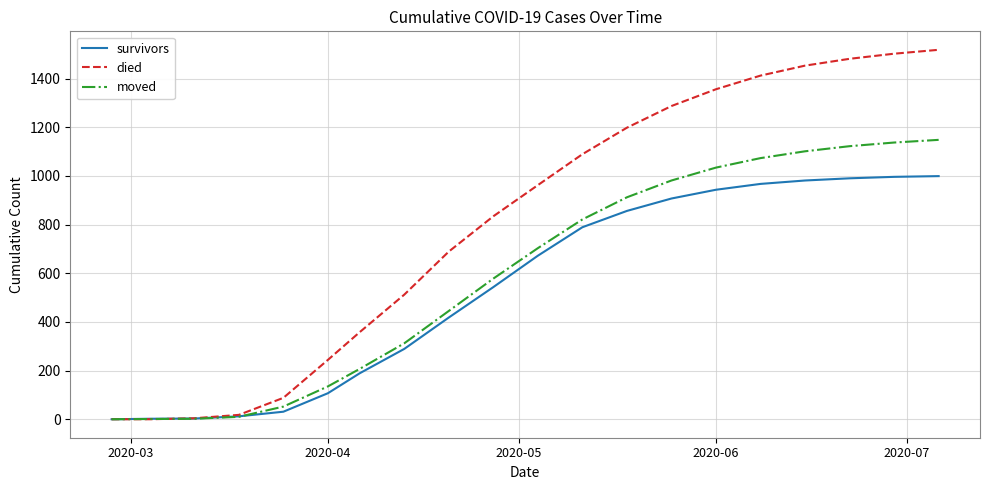

Which series has the largest range (max minus min)?

died